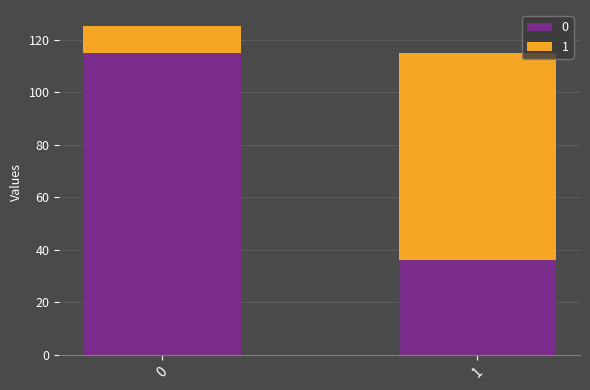

What is the lowest value of the 0 series?

36